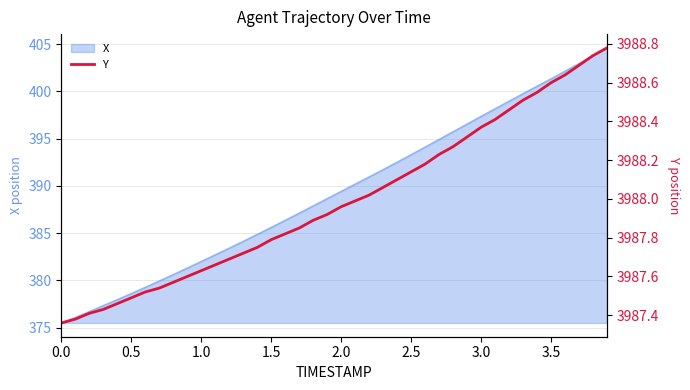

Where does the X series first go above 389?

2.0